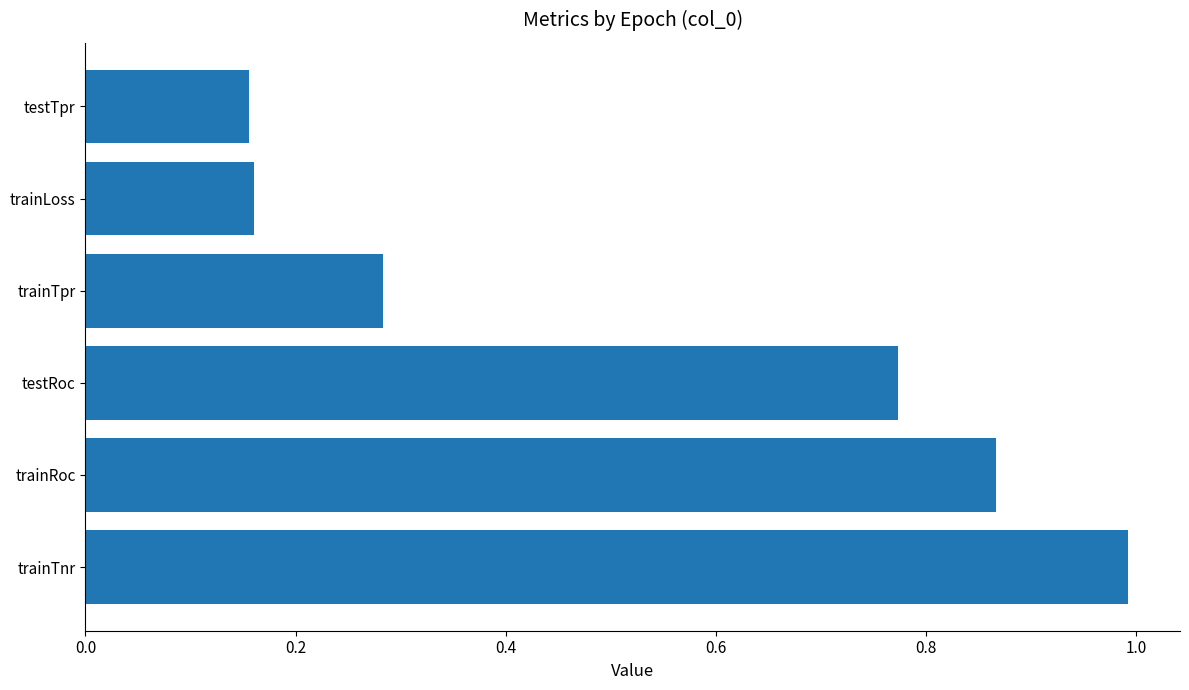

Is it true that the value at testRoc is 1.1?

False